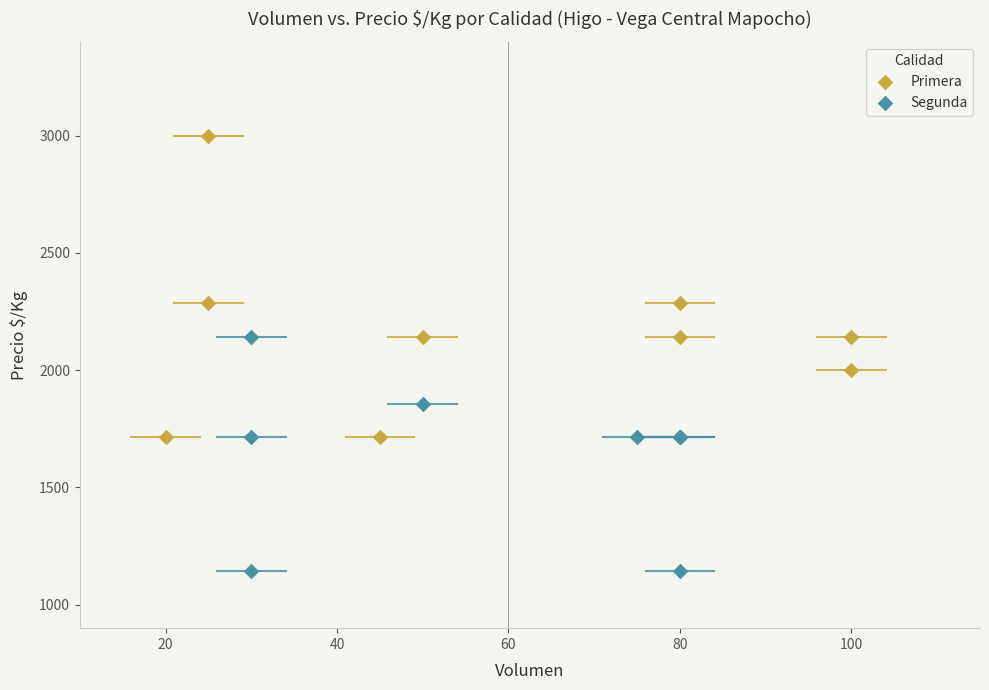

Which series contains the lowest Y value?

Segunda